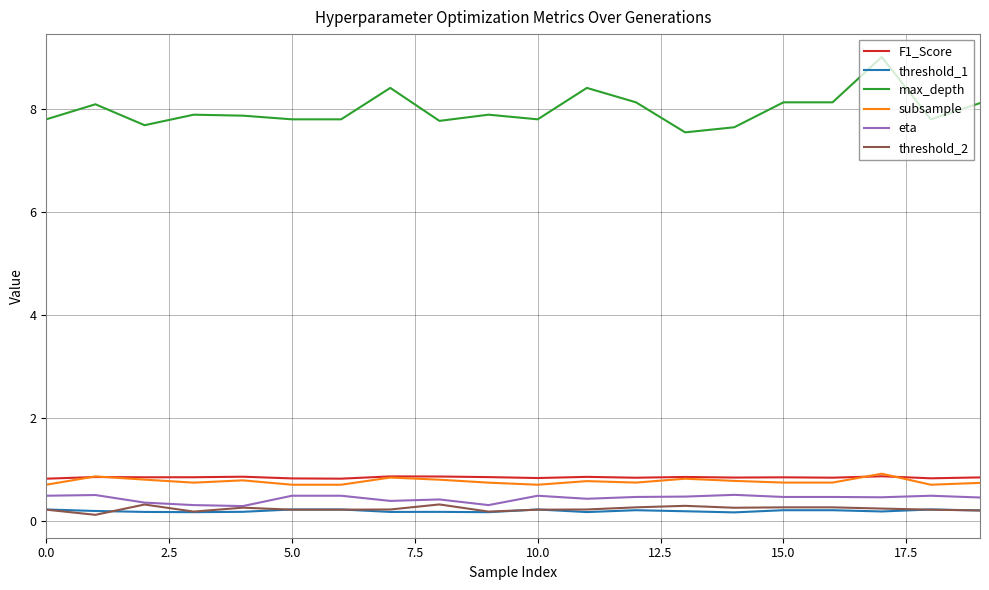

At how many categories does at least one series exceed 1?

20